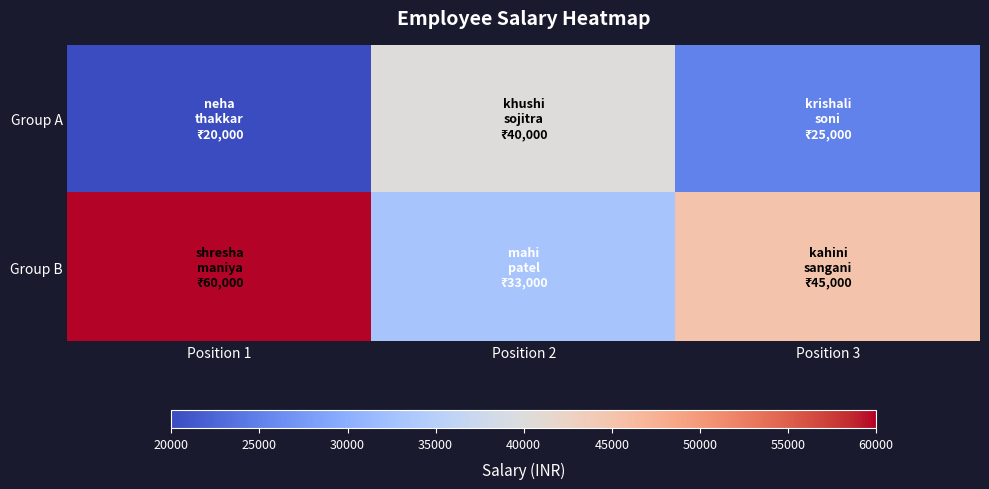

How many data points does each series have?

3